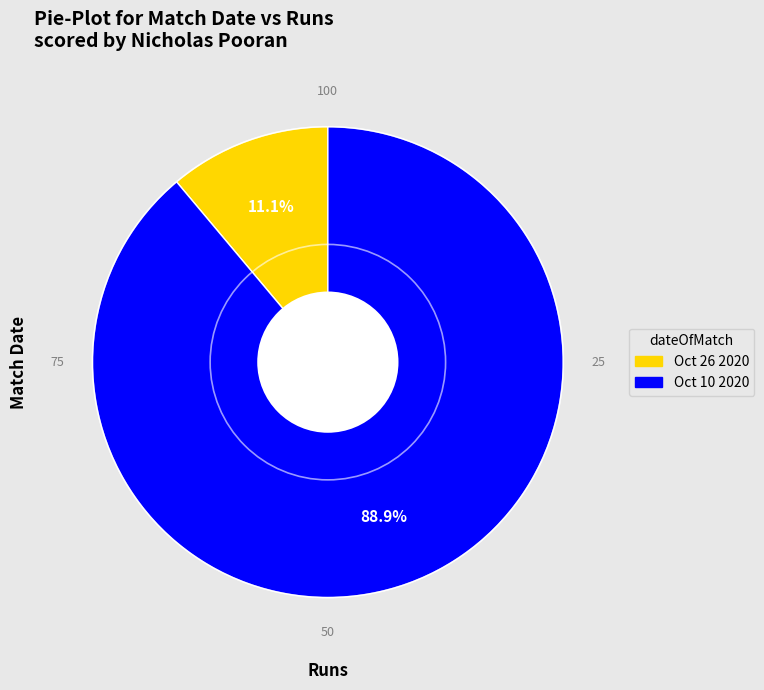

How many segments does this pie chart have?

2